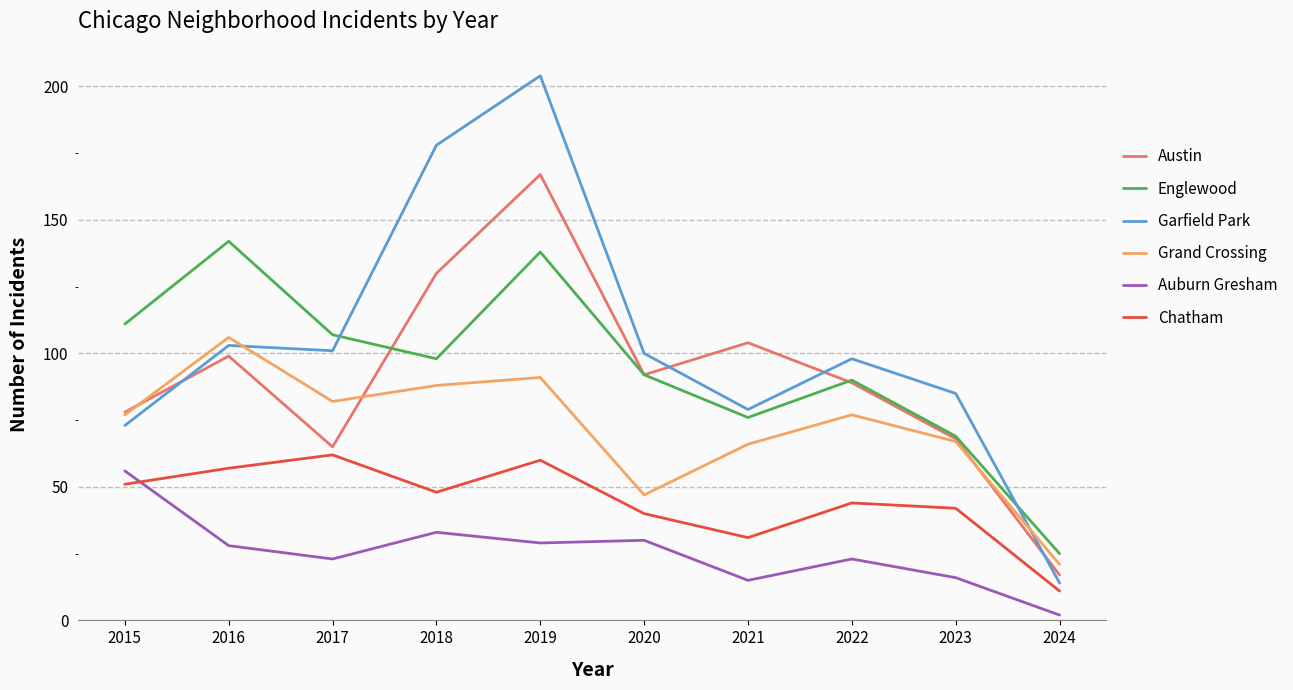

At which label does Grand Crossing reach its peak?

2016